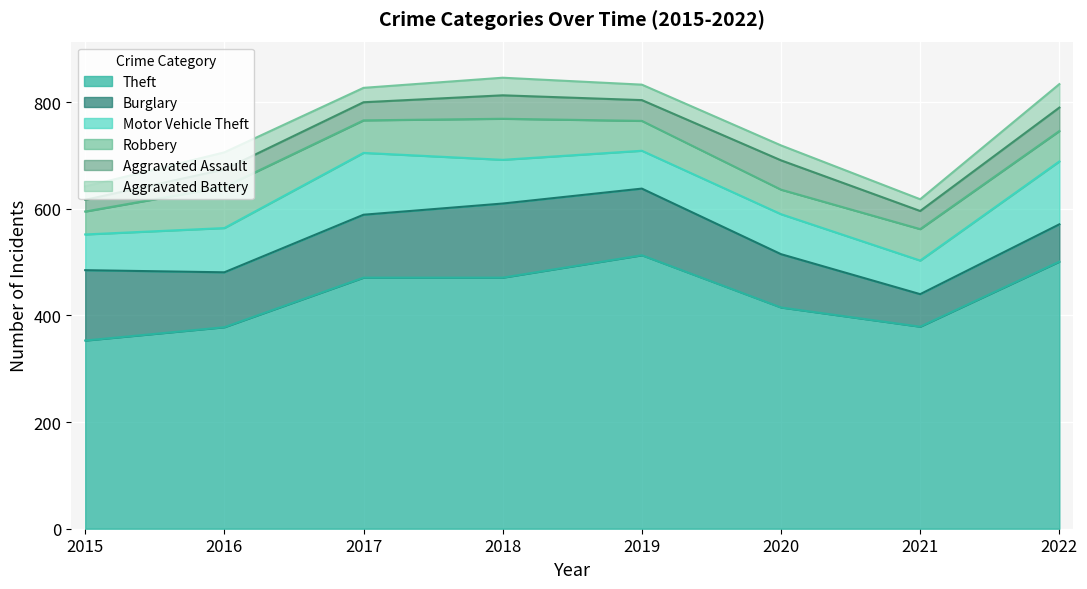

True or false: Robbery and Burglary intersect in this chart.

False